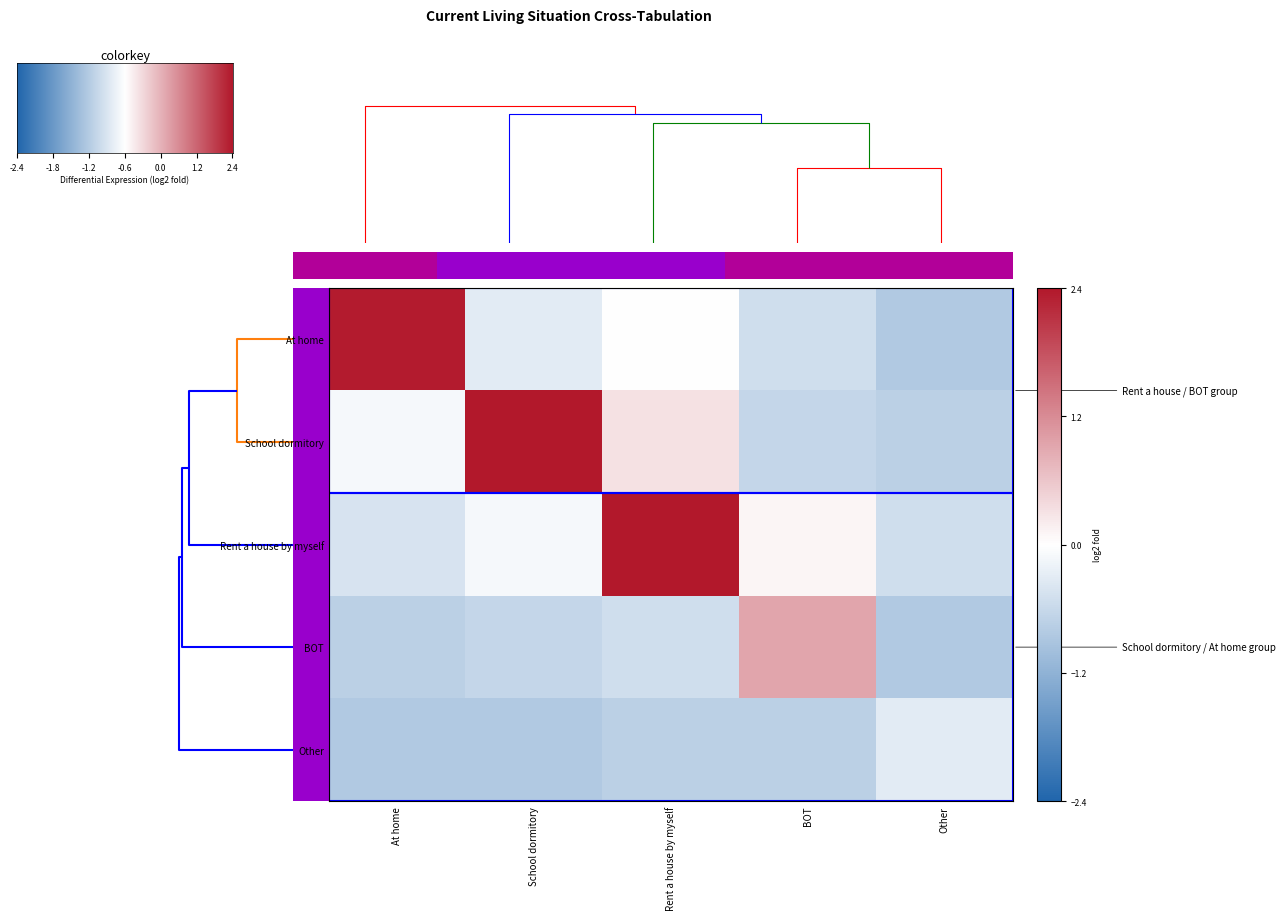

What is the maximum value shown in the chart?

2.4